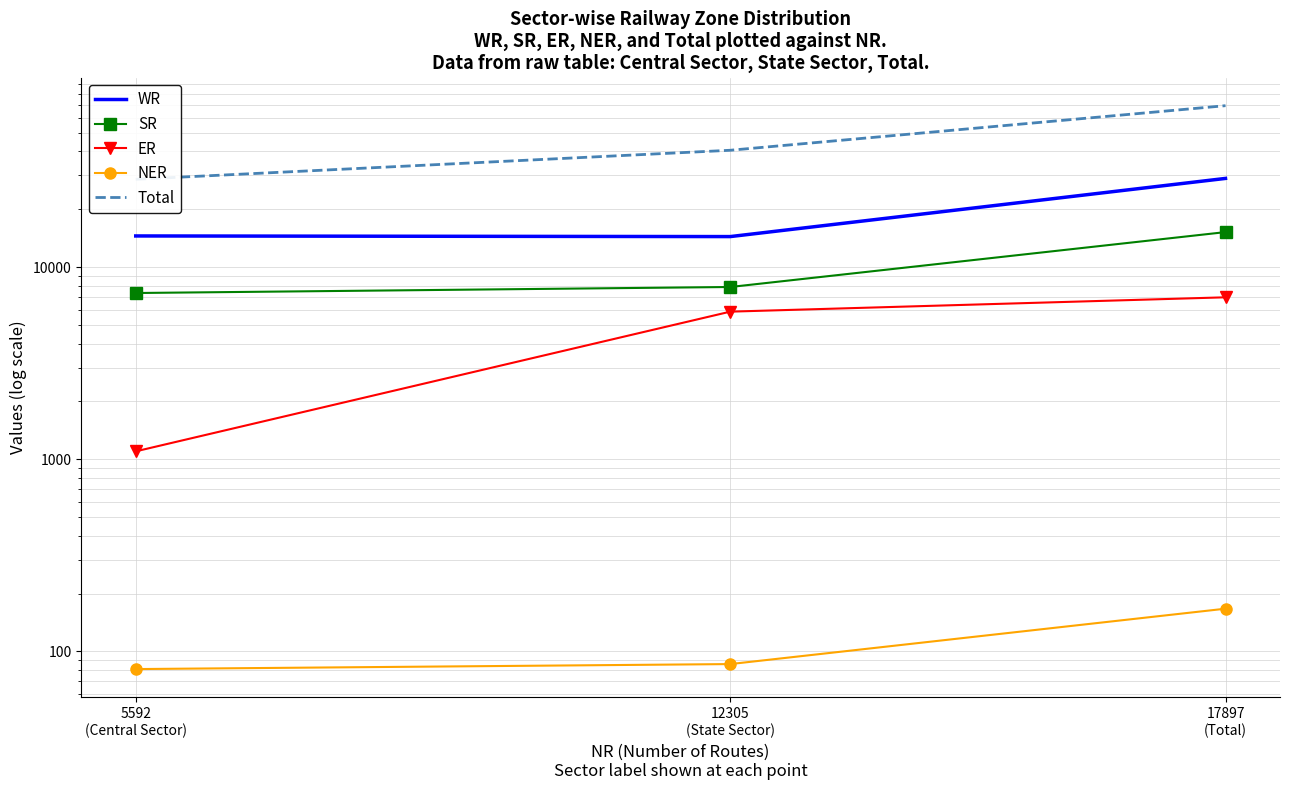

What is the minimum value shown in the chart?

81